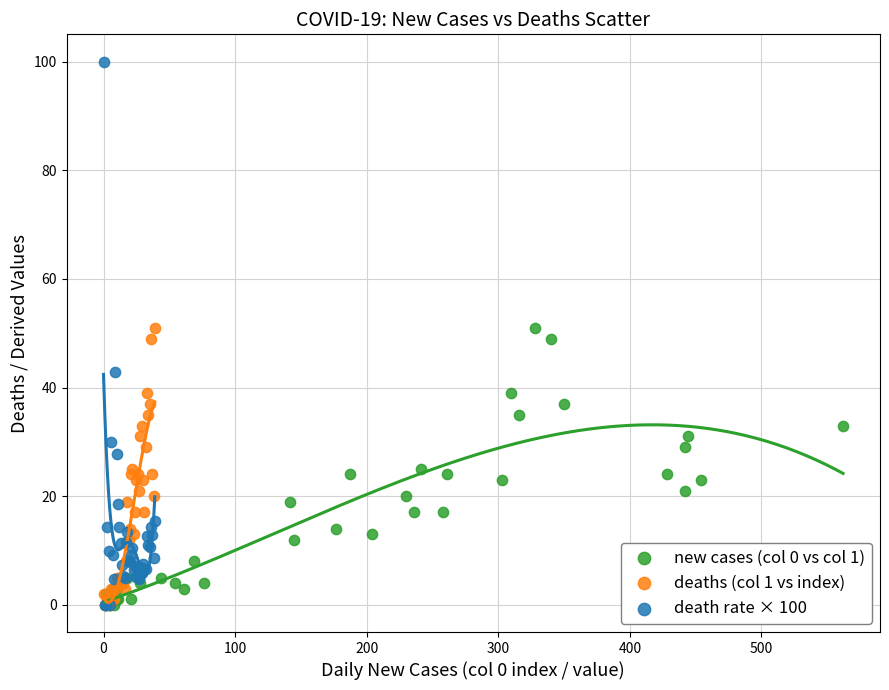

Which series contains the highest Y value?

death rate × 100